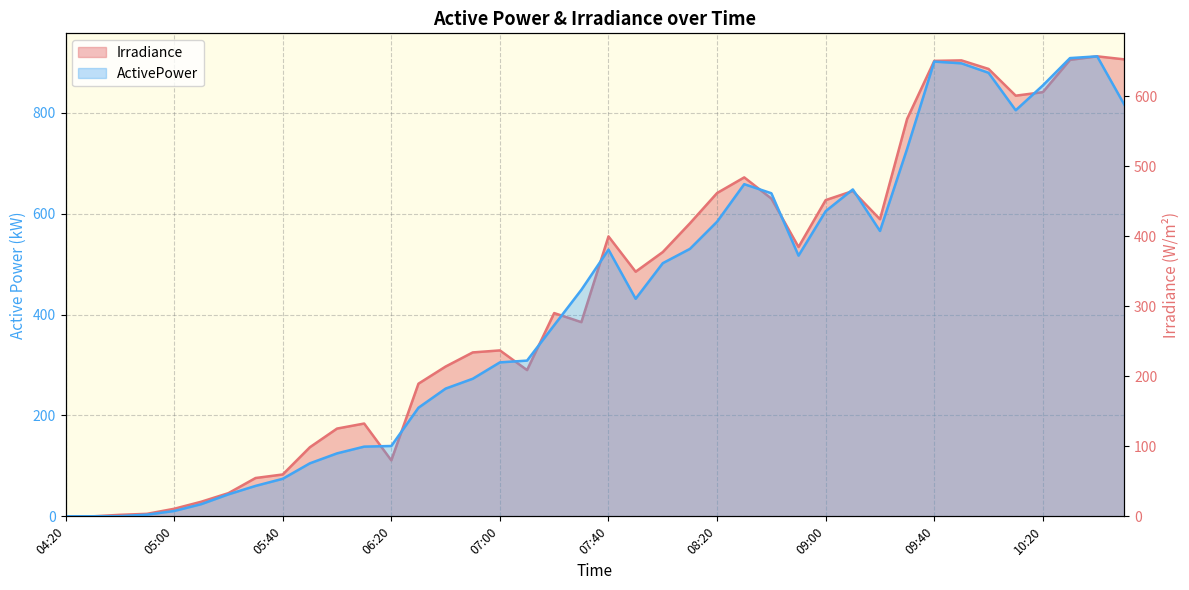

Is it true that ActivePower equals 179.6 at 07:50?

False